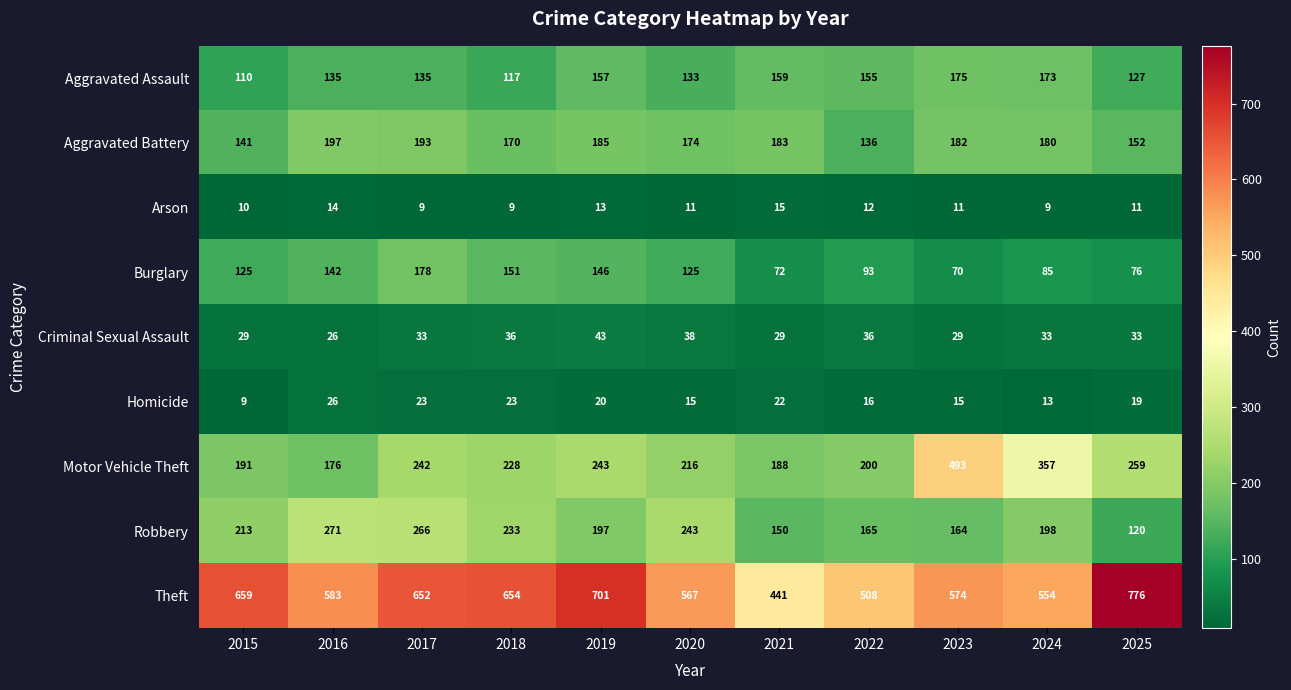

The value of Burglary at 2025 is 31. True or false?

False